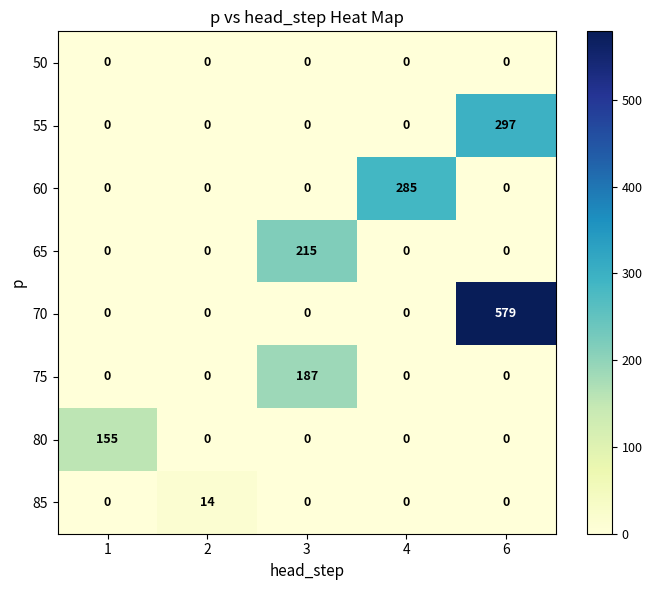

What is the total value across all series at 4?

285